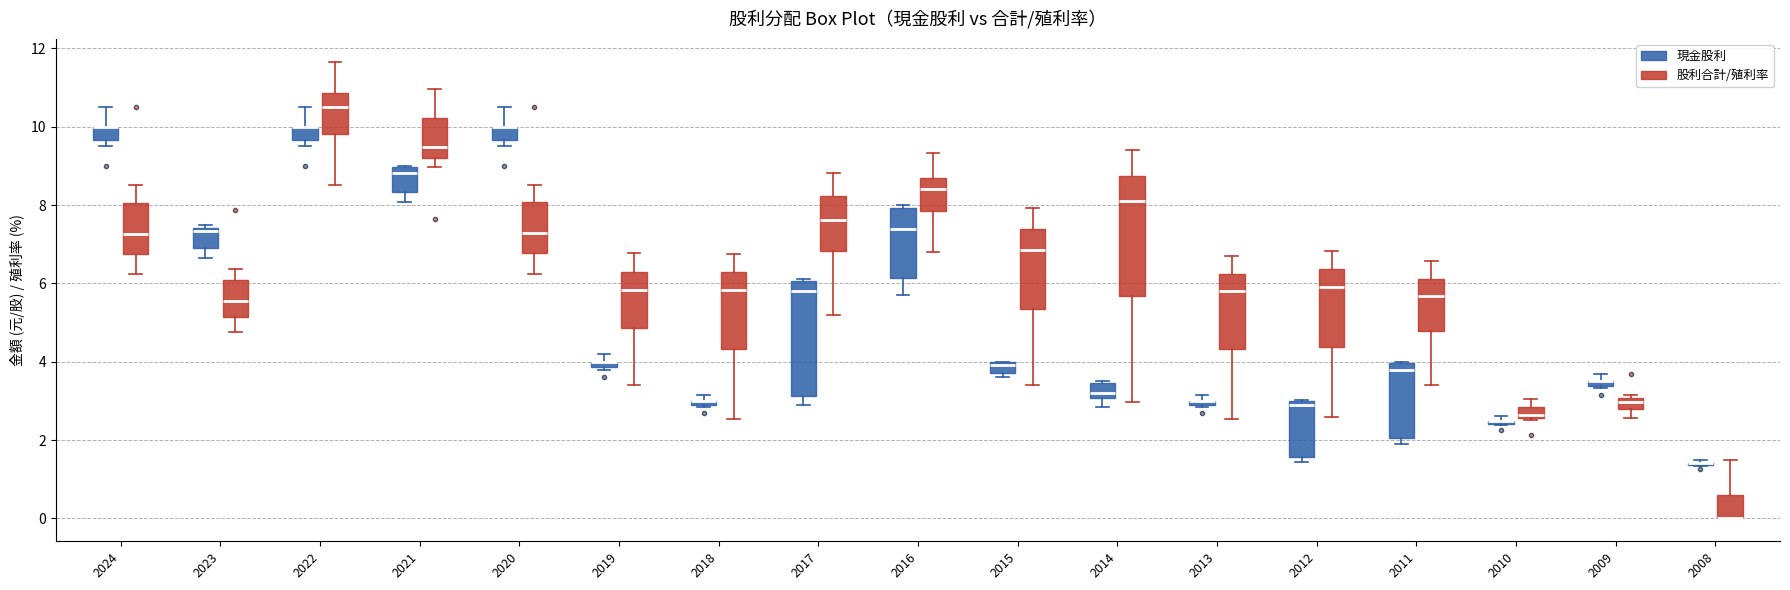

Where is the lower edge of the box for 2016 (現金股利) on the y-axis? The values are not printed on the chart, so give them approximately, as read against the axis.

6.2